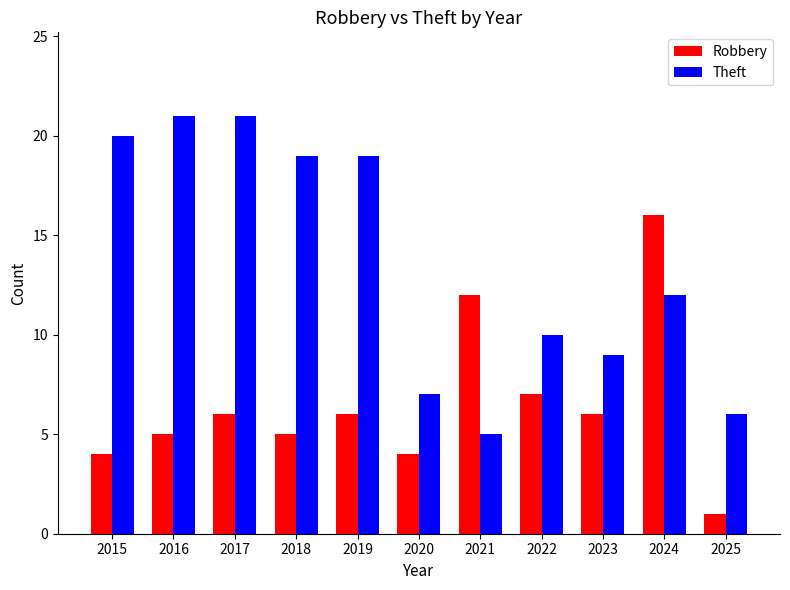

Reading left to right, what are all the values shown in this chart?

Robbery: 2015=4	2016=5	2017=6	2018=5	2019=6	2020=4	2021=12	2022=7	2023=6	2024=16	2025=1
Theft: 2015=20	2016=21	2017=21	2018=19	2019=19	2020=7	2021=5	2022=10	2023=9	2024=12	2025=6